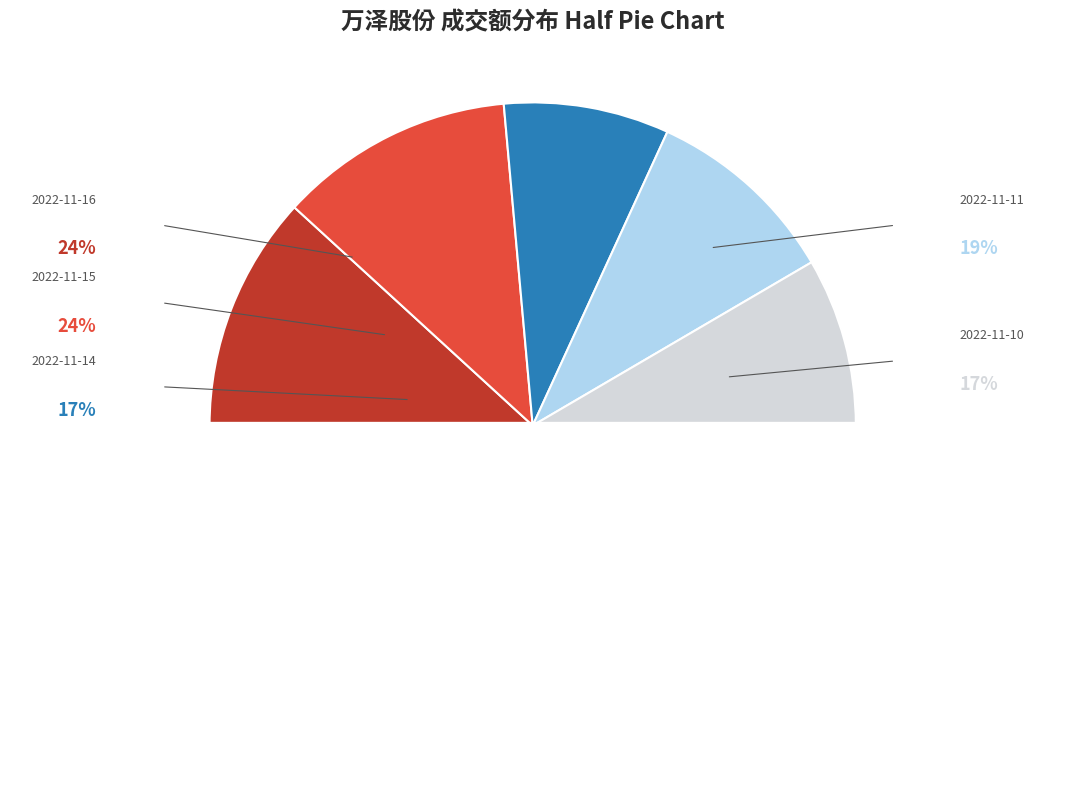

Combined, what portion of the pie is 2022-11-10 and 2022-11-14?

33.4%